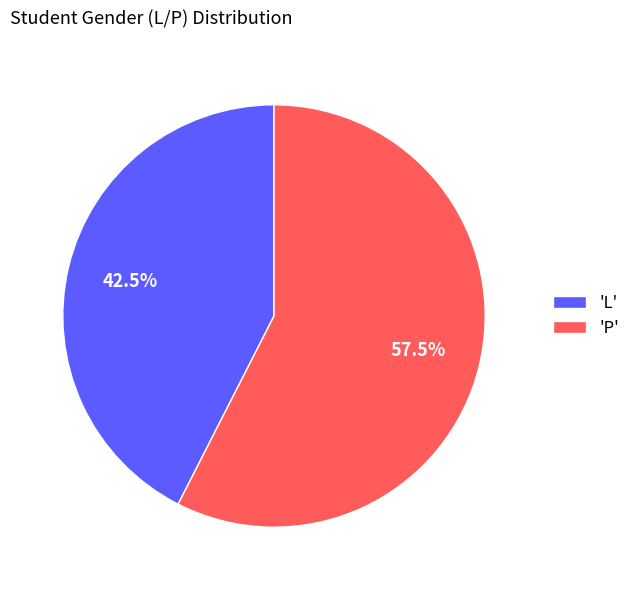

How many slices are in this pie chart?

2